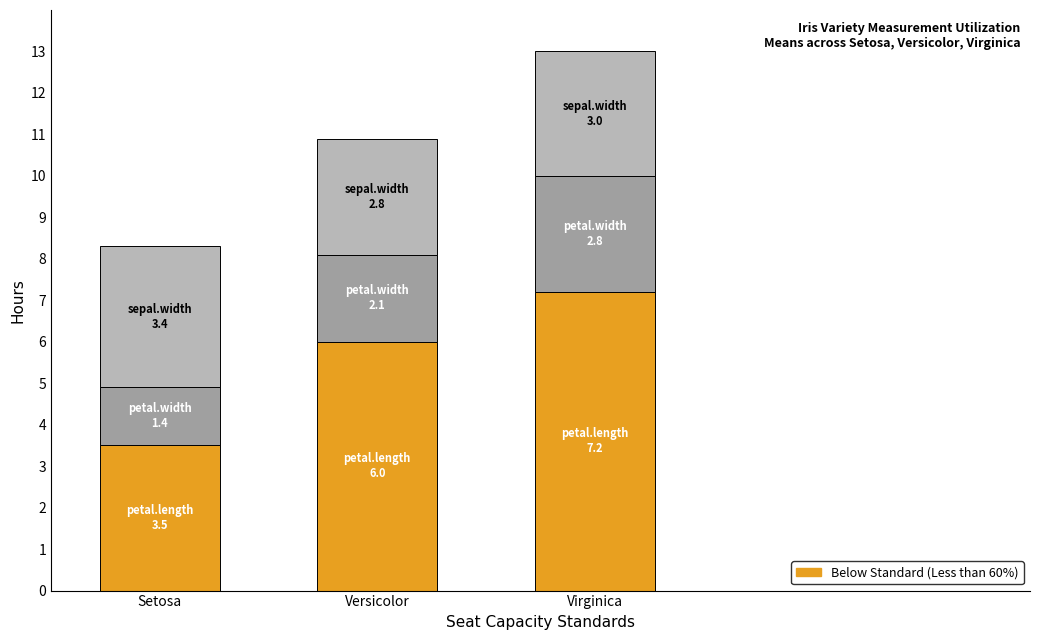

At which category is the sum across all series the highest?

Virginica